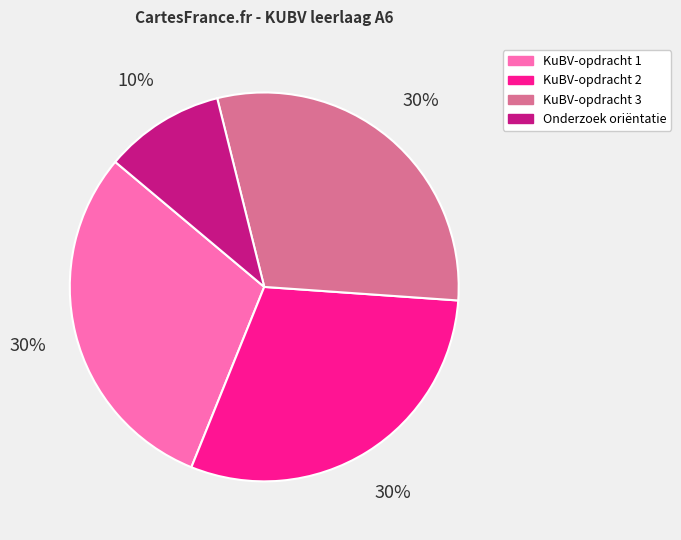

To the nearest percent, what is the average slice percentage?

25%